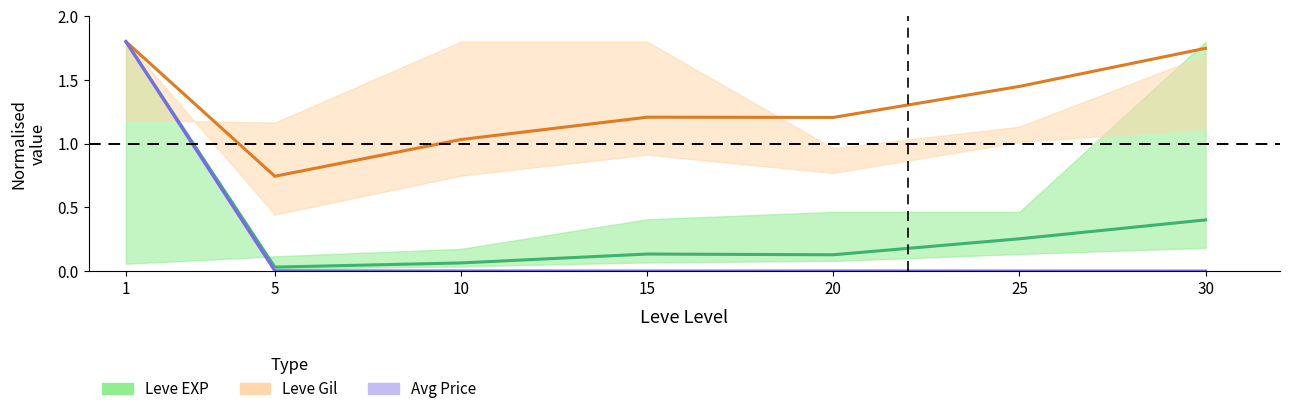

Is the value of Leve Gil (Partial) at 15 greater than the value of Avg Price (Forecast) at 25?

Yes